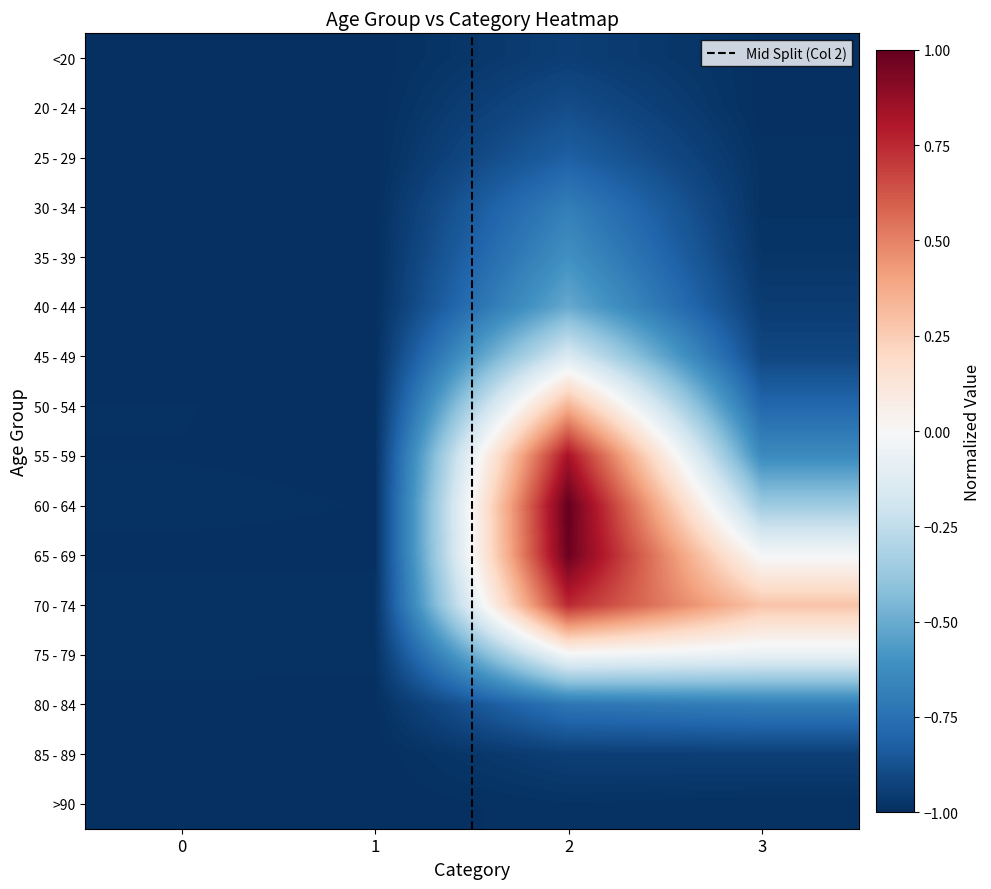

At which label is 80 - 84 closest to 0?

3